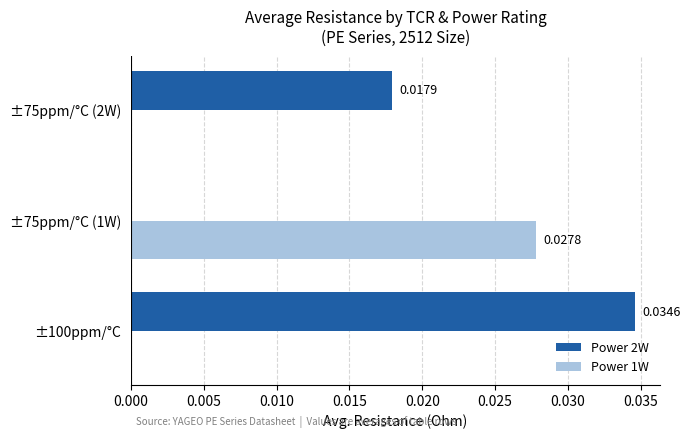

Which series has the largest total across all categories?

Power 2W